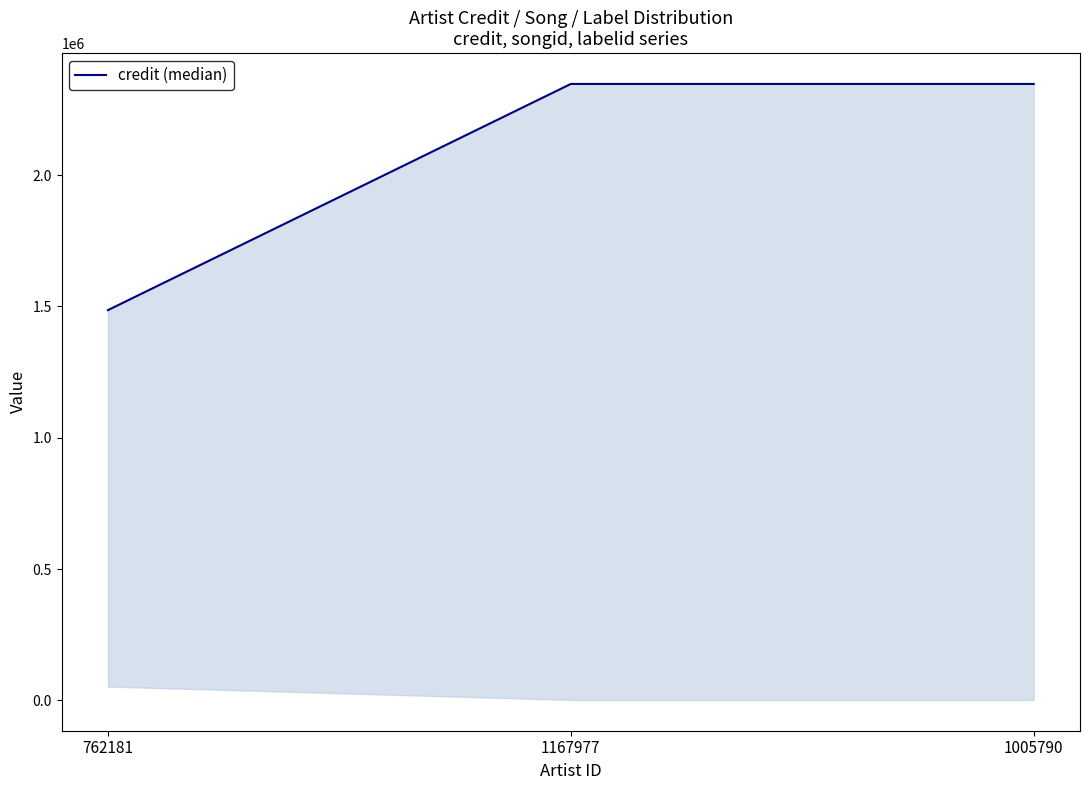

What is the sum of the values at 762181 and 1167977?

3833266